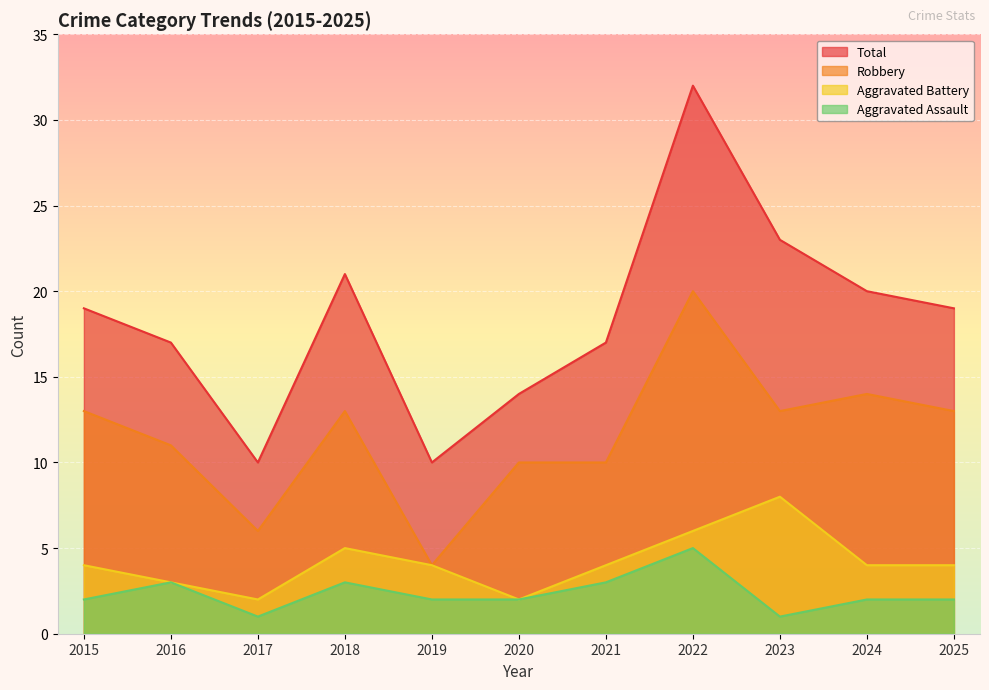

Rank the series at 2015 from lowest to highest value.

Aggravated Assault, Aggravated Battery, Robbery, Total